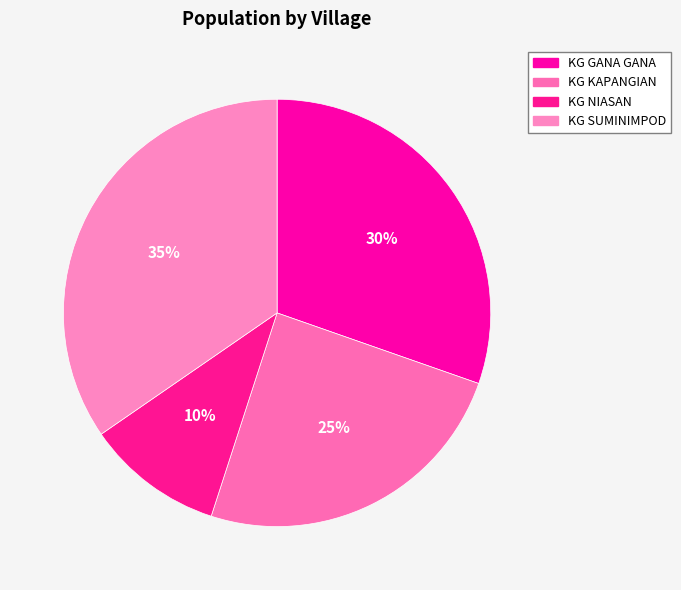

The KG SUMINIMPOD slice represents 35% of the pie. True or false?

True